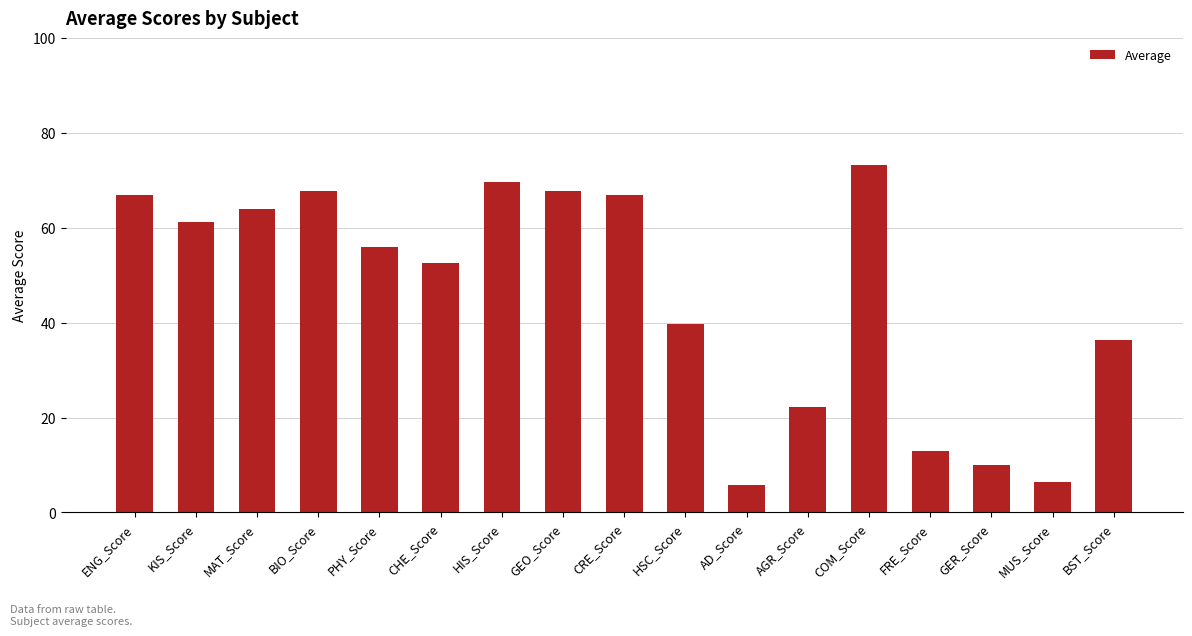

What is the change in value from PHY_Score to AGR_Score?

-33.7